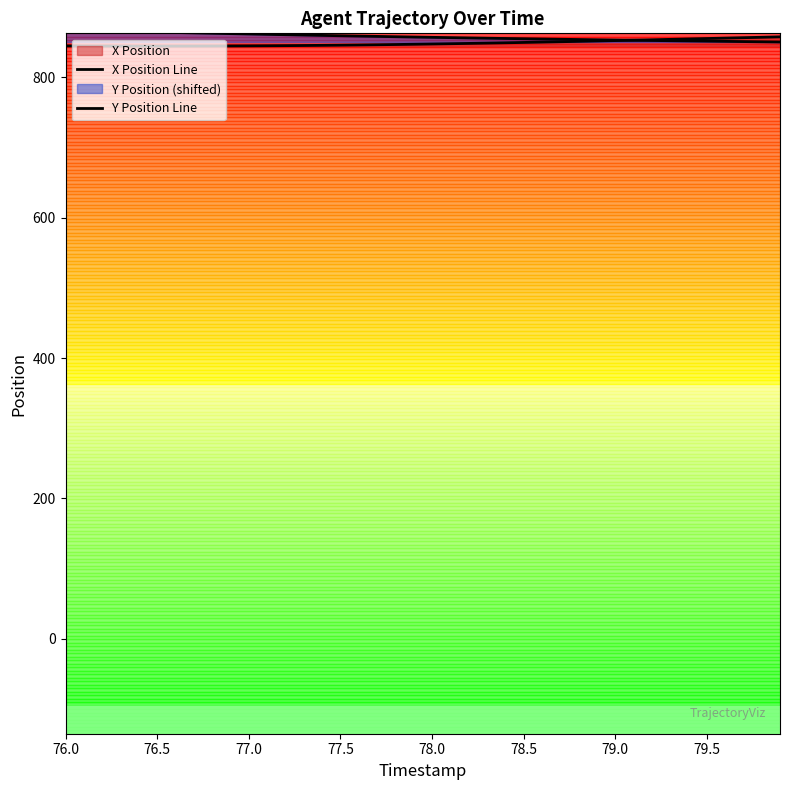

True or false: Y Position Line has a value of 568.3 at 33.

False